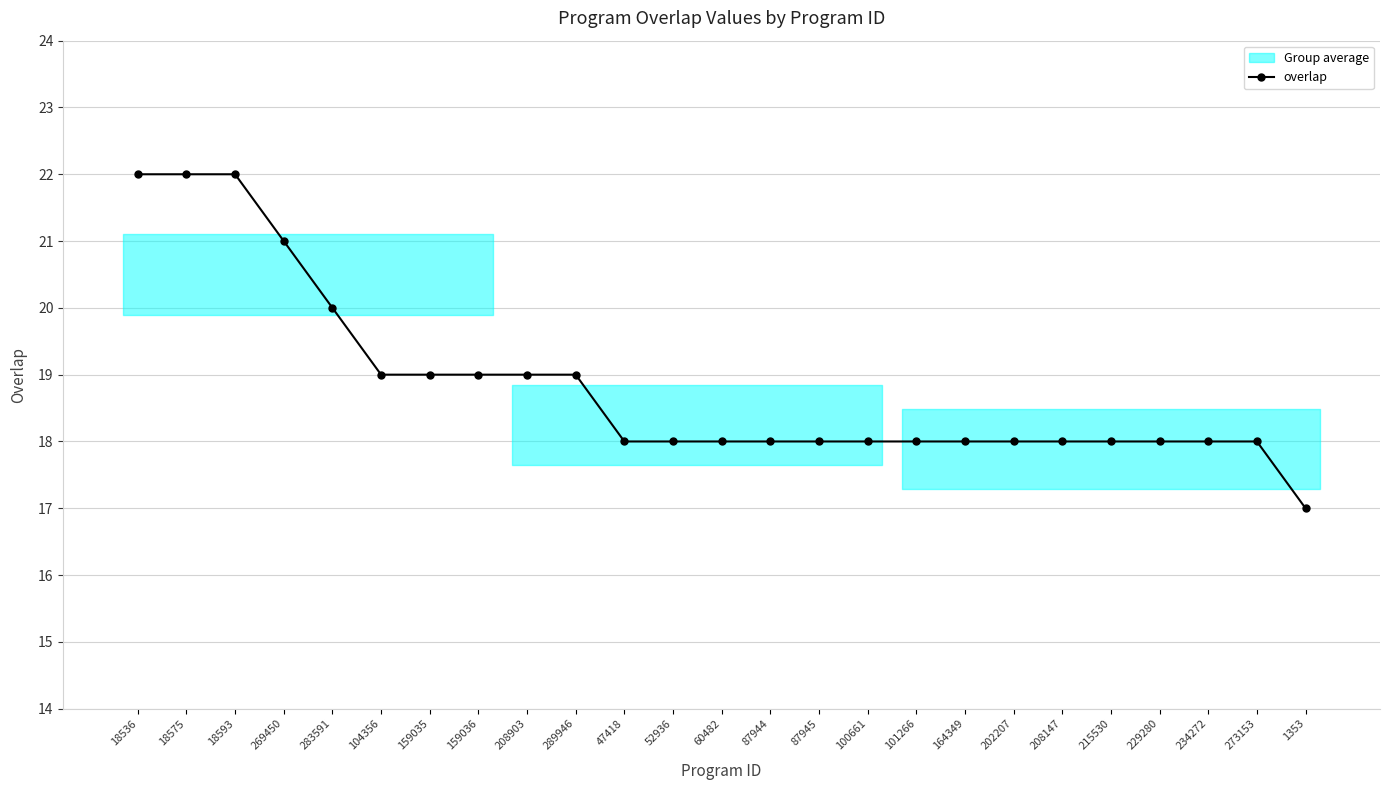

Reading left to right, transcribe all the data shown in this chart.

22	22	22	21	20	19	19	19	19	19	18	18	18	18	18	18	18	18	18	18	18	18	18	18	17